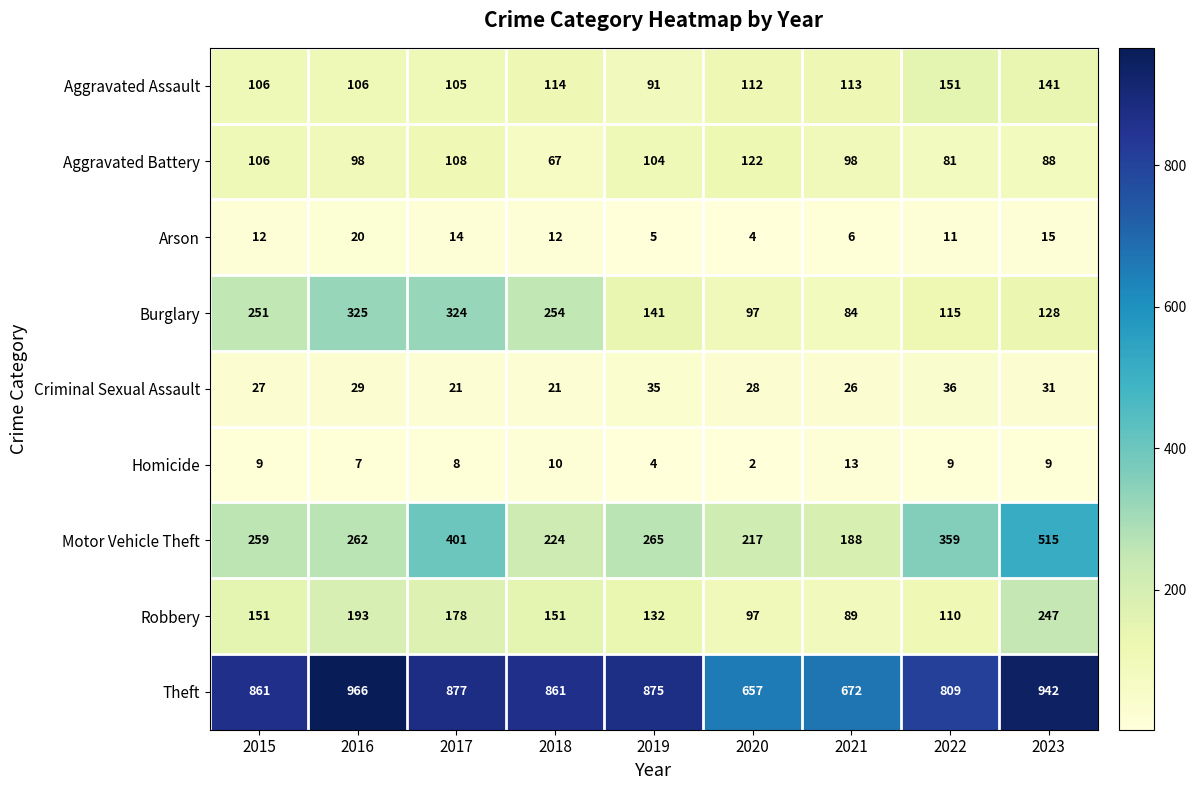

At which category is the sum across all series the highest?

2023